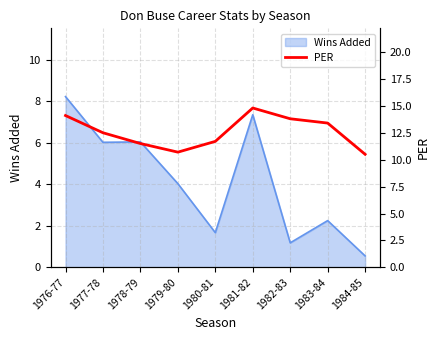

Reading right to left, what are all the values shown in this chart?

1984-85=10.5	1983-84=13.4	1982-83=13.8	1981-82=14.8	1980-81=11.7	1979-80=10.7	1978-79=11.5	1977-78=12.5	1976-77=14.1